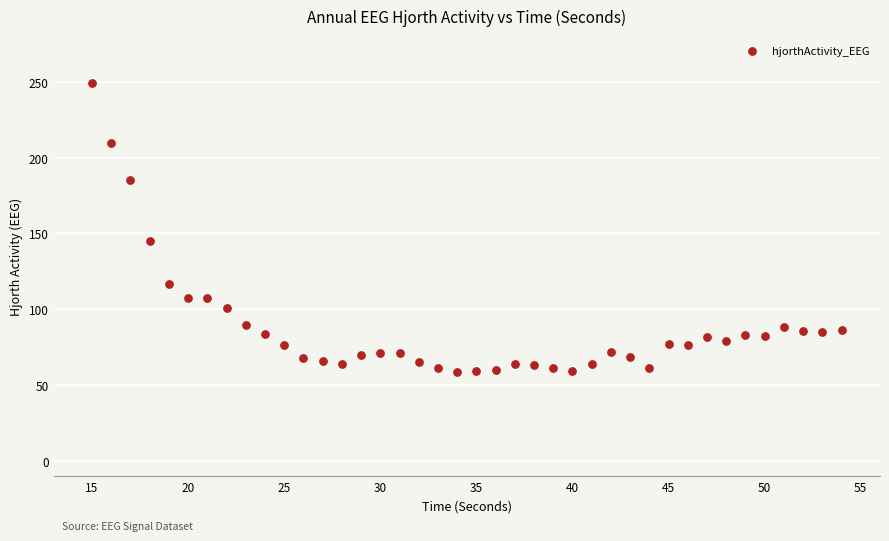

What Y value in the scatter plot is closest to 153?

144.7